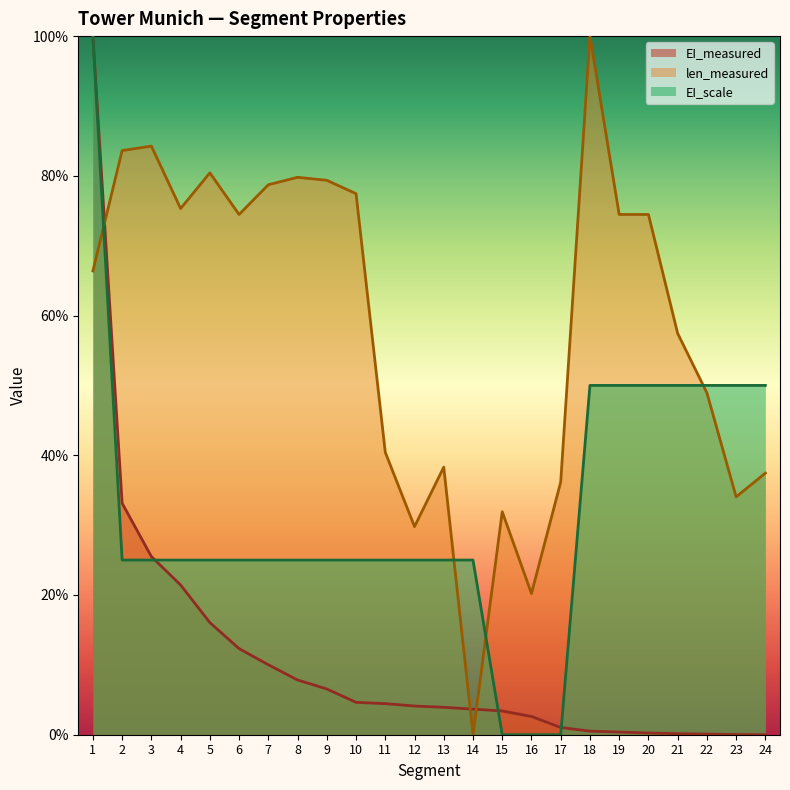

At which label is EI_measured closest to 0?

24